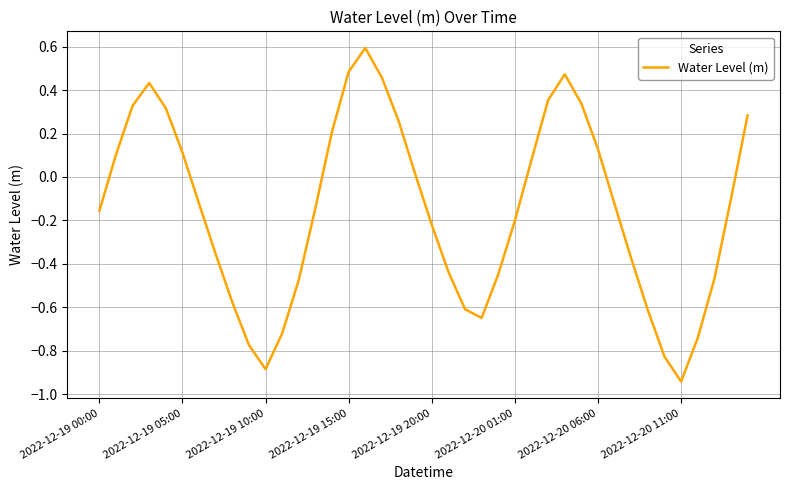

What is the greatest value displayed?

0.6